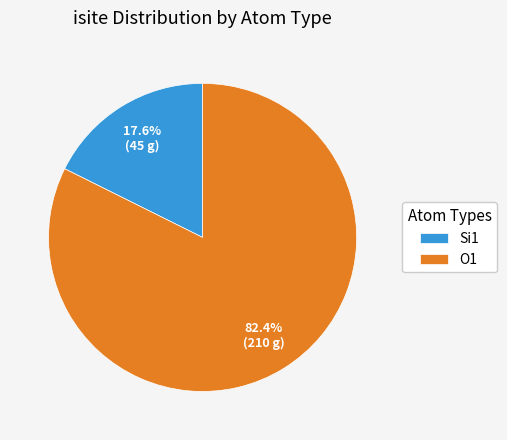

Which has a higher value, O1 or Si1?

O1